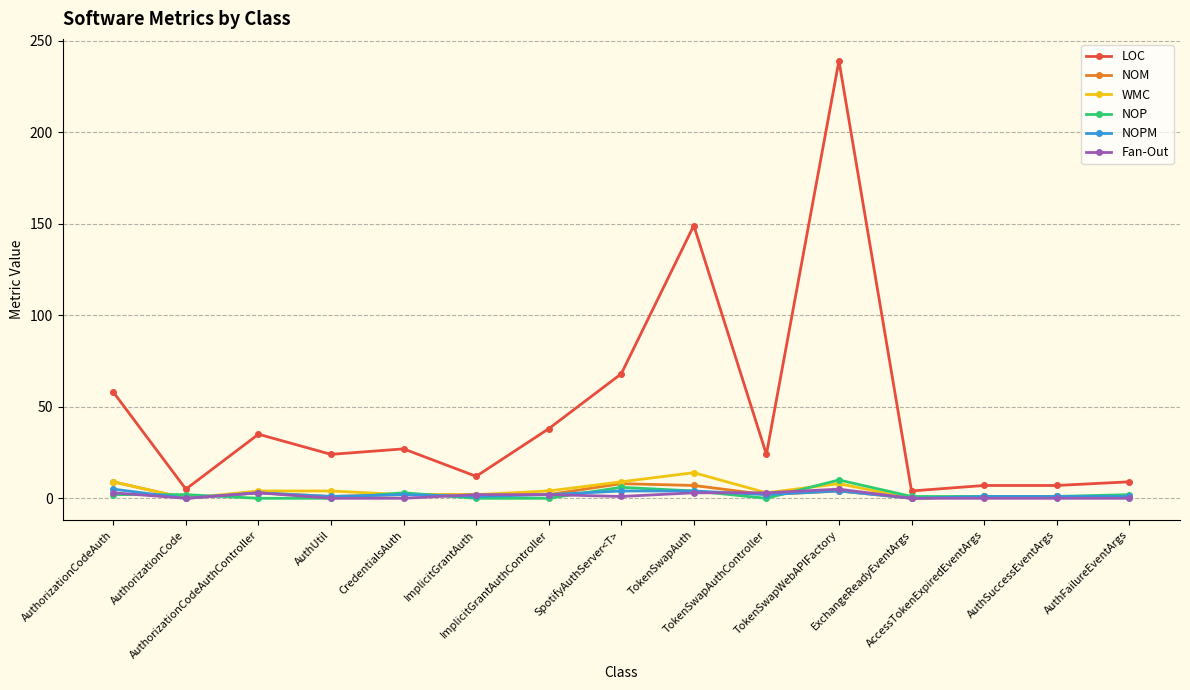

What is the difference between the WMC values at AuthorizationCodeAuthController and AuthorizationCode?

4